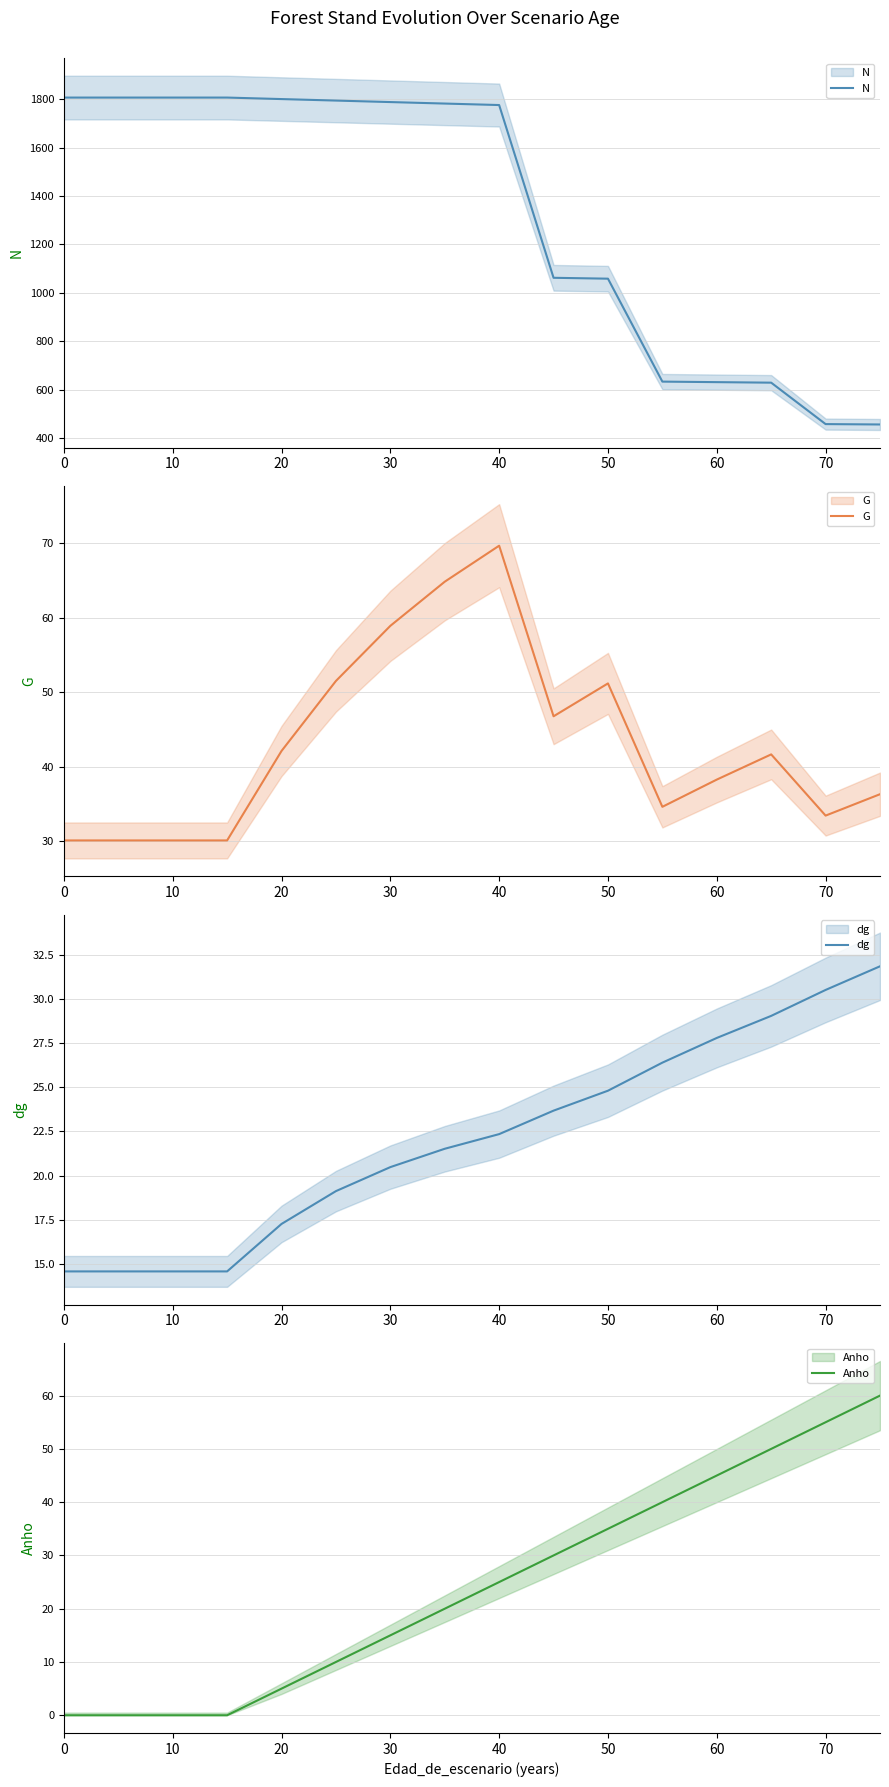

What is the sum of all dg values?

353.1